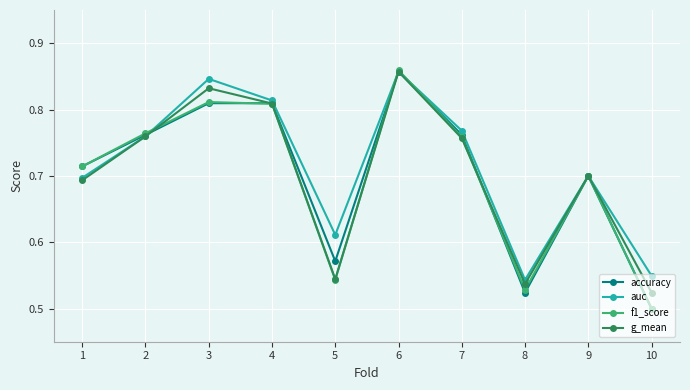

Between which two adjacent categories do g_mean and f1_score first intersect?

2 and 3